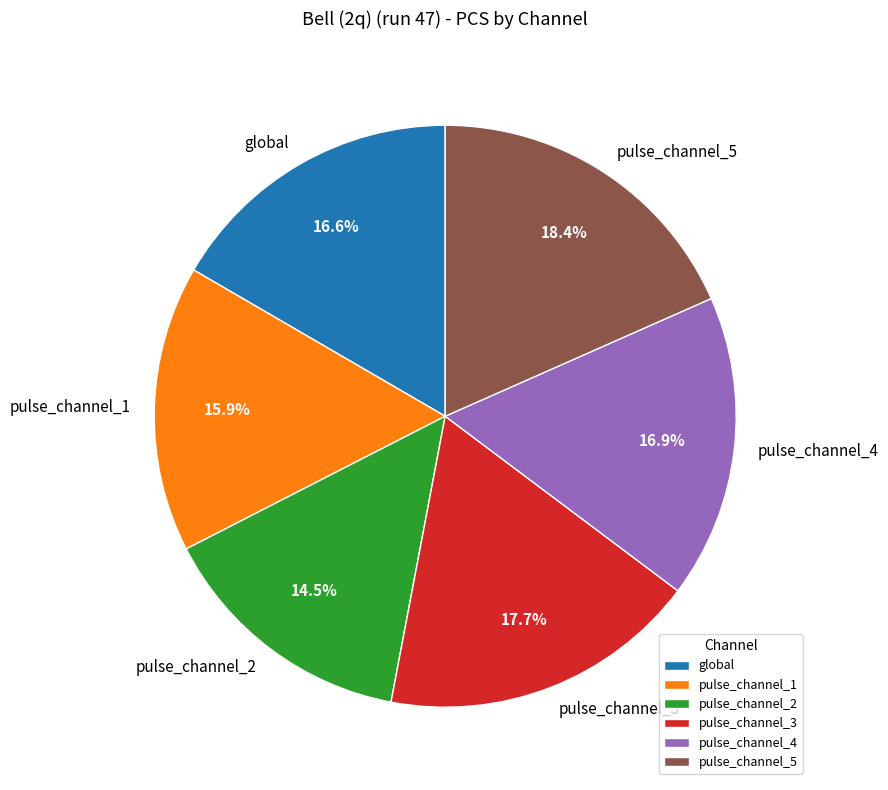

To the nearest percent, what portion does pulse_channel_1 represent?

16%